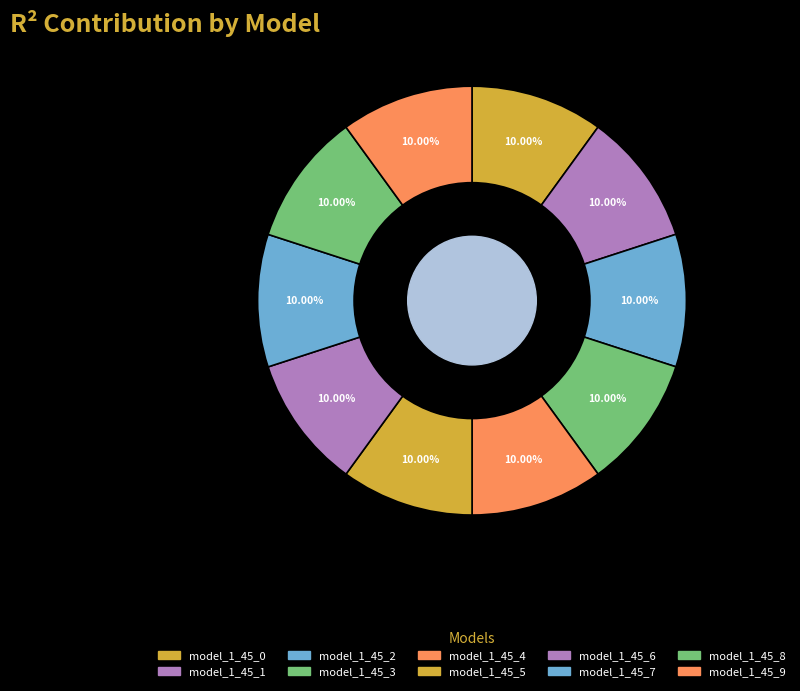

Which category has the biggest portion of the pie?

model_1_45_7